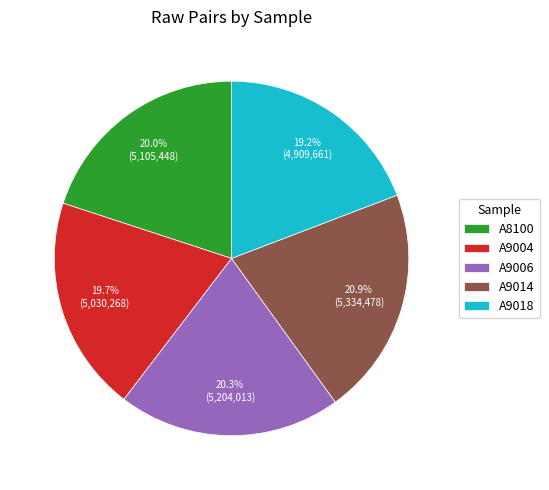

What percentage do A9006 and A8100 together represent?

40.3%